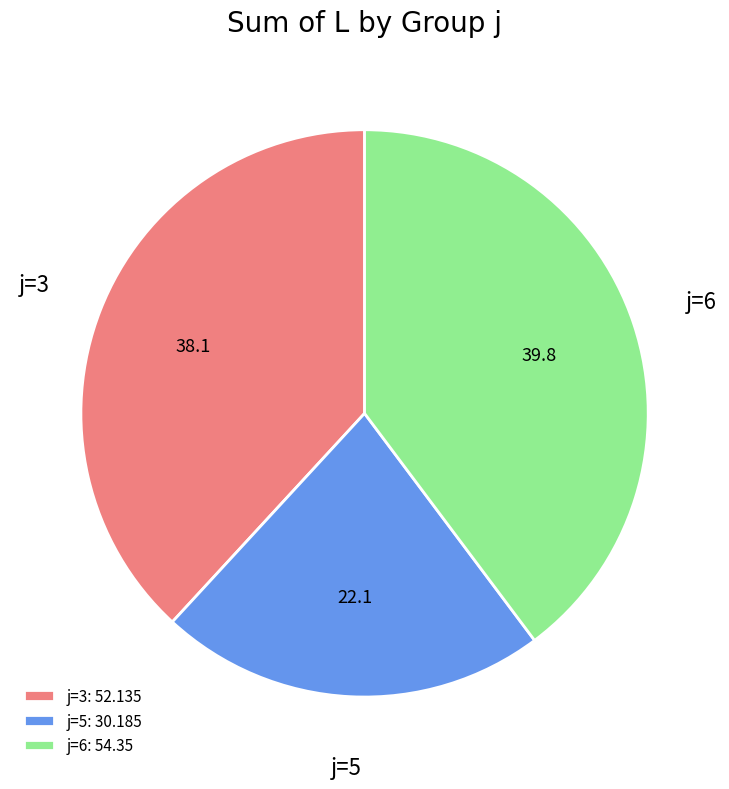

Between j=3: 52.135 and j=6: 54.35, which is larger?

j=6: 54.35